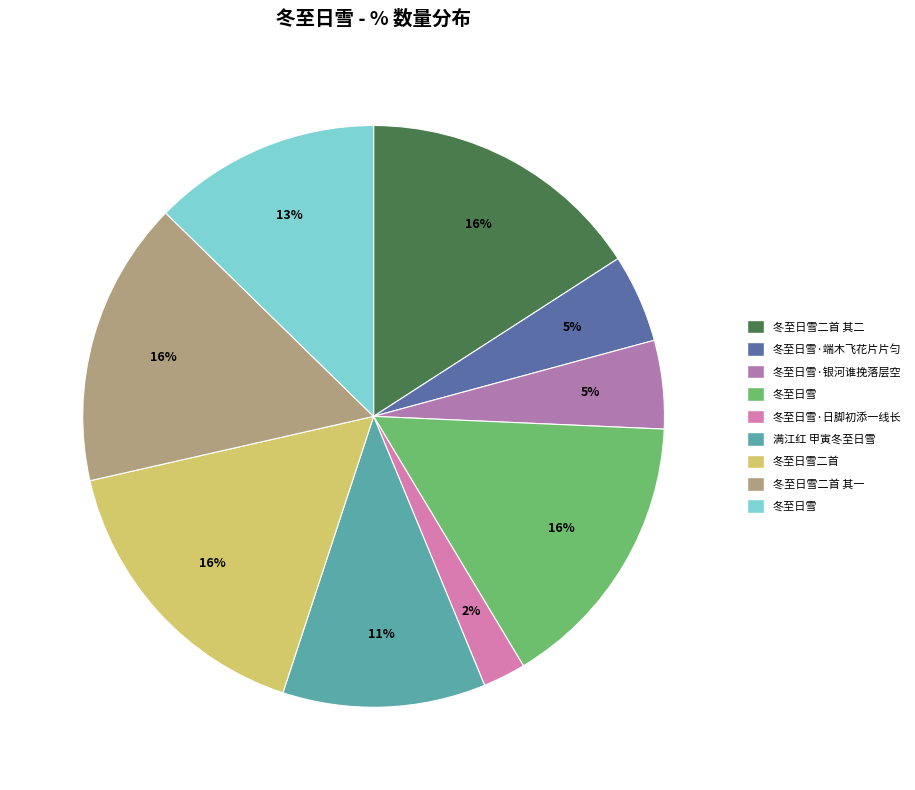

To the nearest percent, what is the average slice percentage?

11%